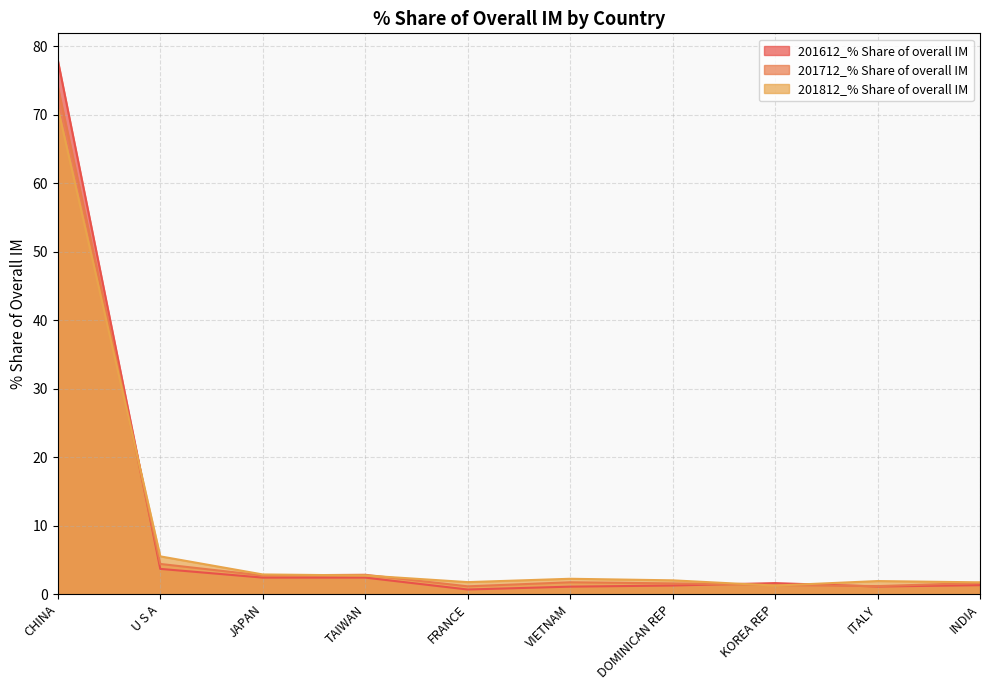

What is the sum of the 201712_% Share of overall IM values at KOREA REP and JAPAN?

4.0